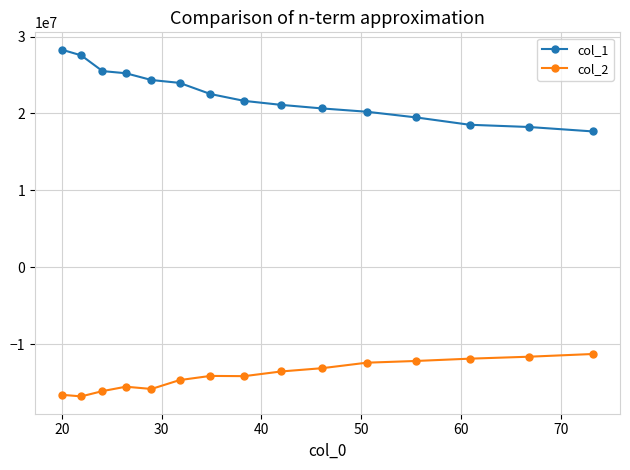

How many data points in col_1 are above 21636561?

8